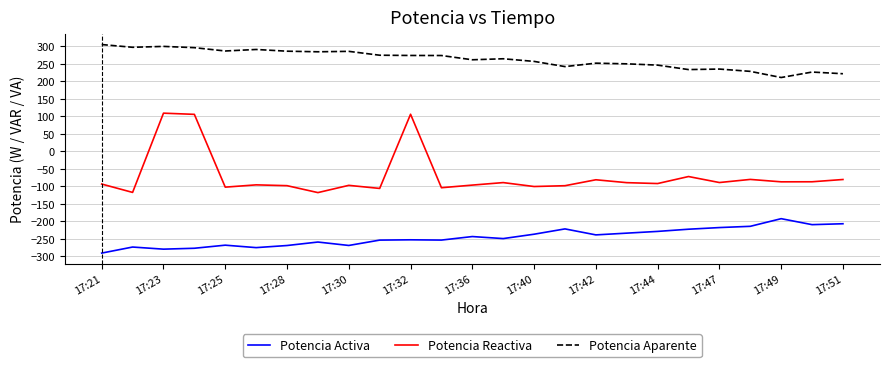

How many values in the Potencia Aparente series exceed 264?

13